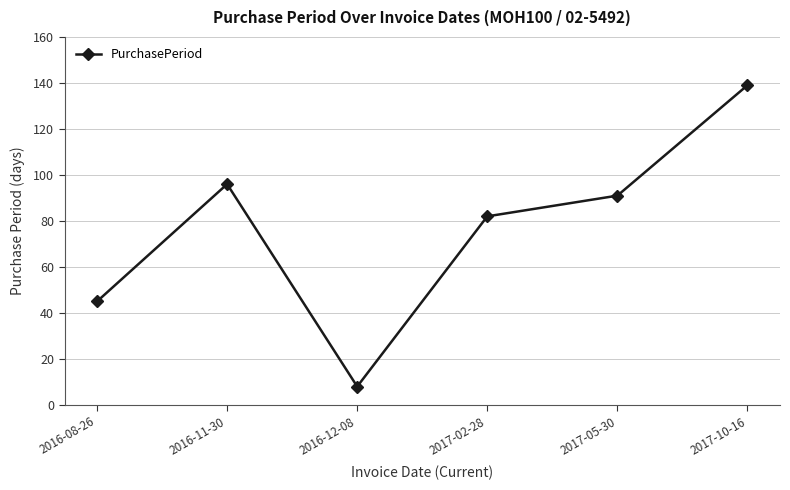

What is the ratio of the value at 2017-05-30 to the value at 2017-02-28?

1.1